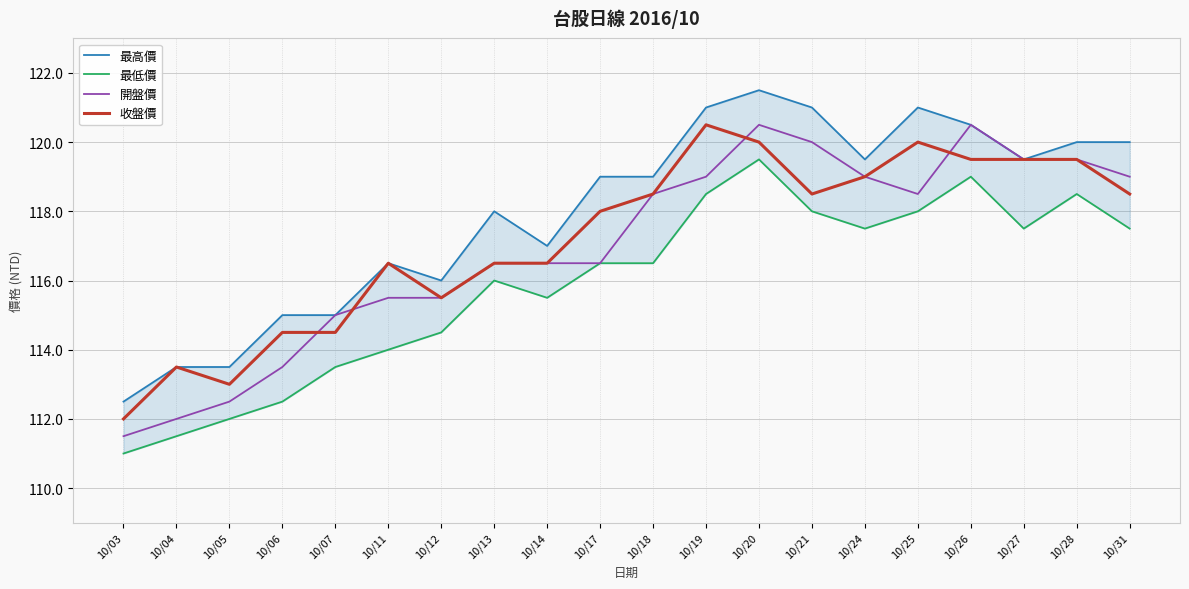

How many values in the 最低價 series are below 116?

8